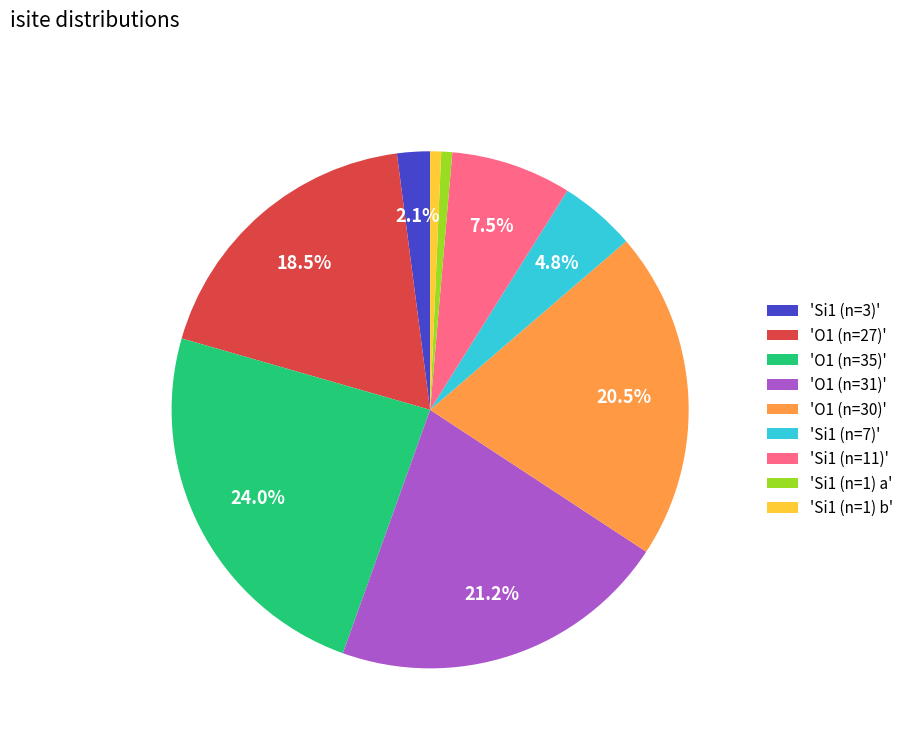

Is there a majority slice in this chart?

No